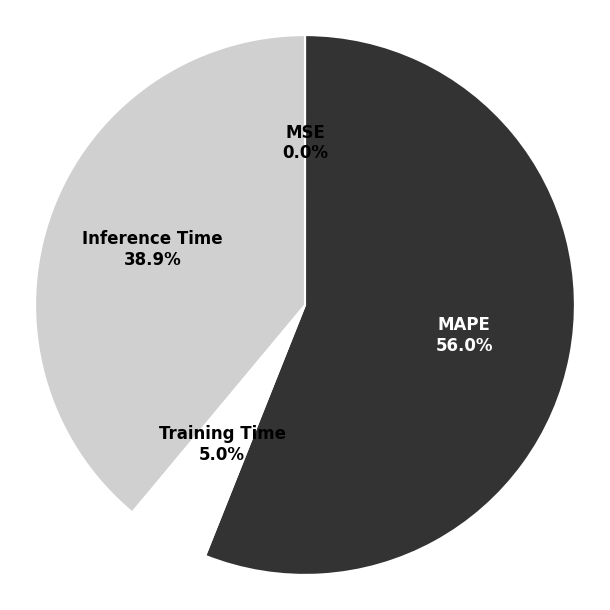

What is the largest slice in the pie chart?

MAPE